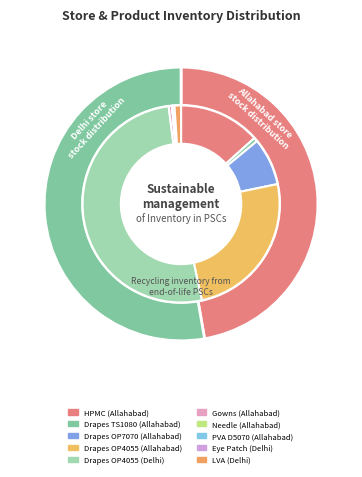

Is Gowns (Allahabad) the majority of the pie?

No